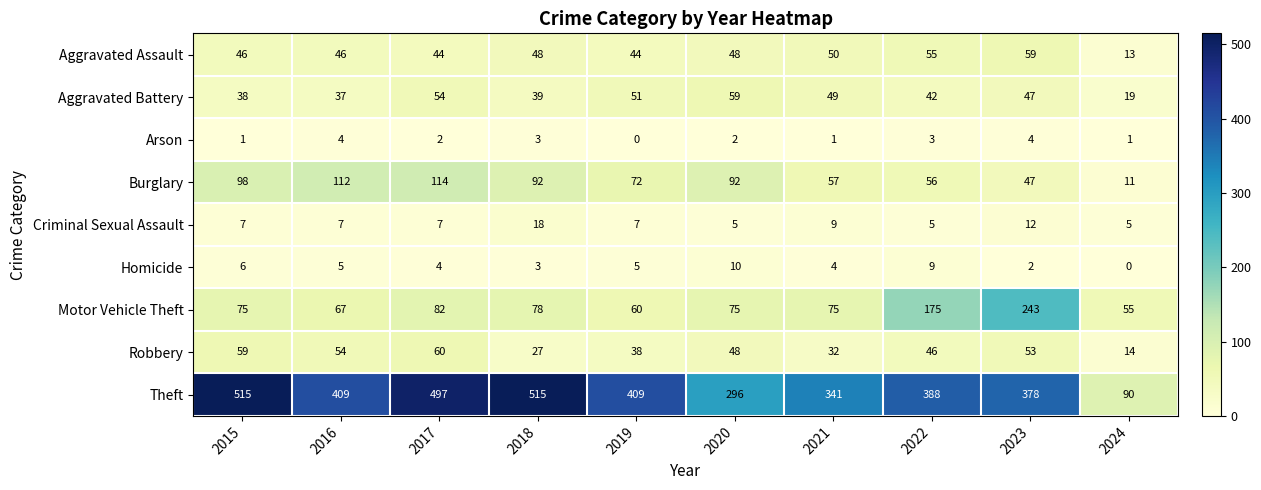

At which category is the sum across all series the highest?

2017